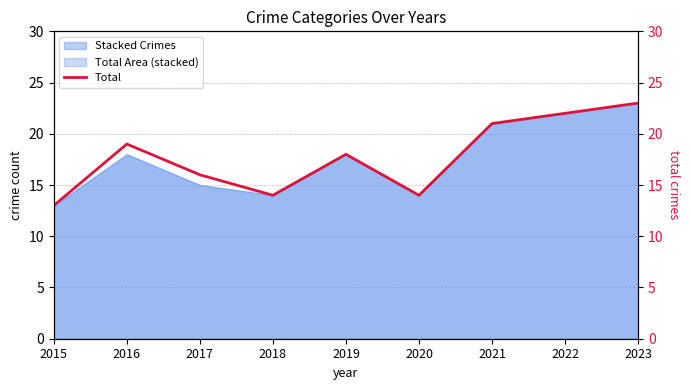

Between 2021 and 2020, which is larger?

2021